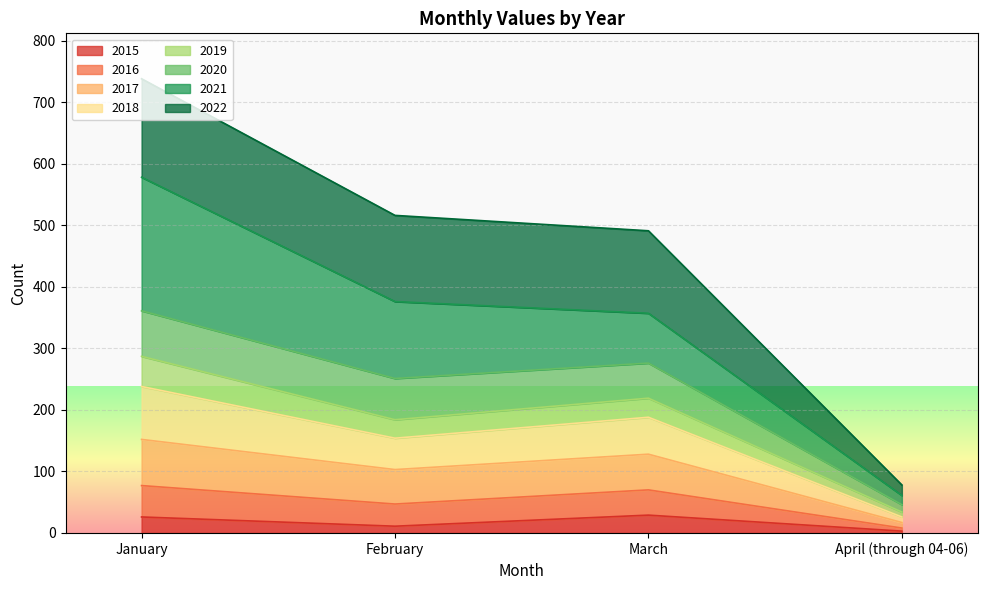

What position from the left is February?

2